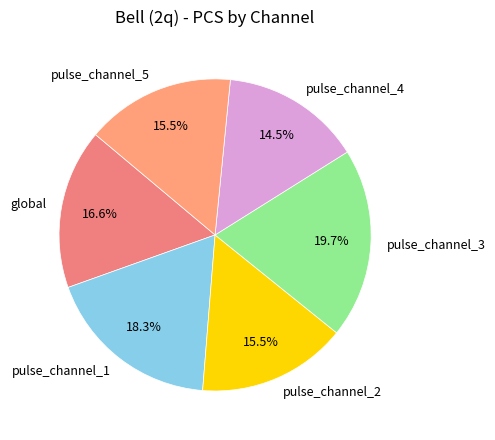

What is the total percentage of pulse_channel_2 and global?

32.1%